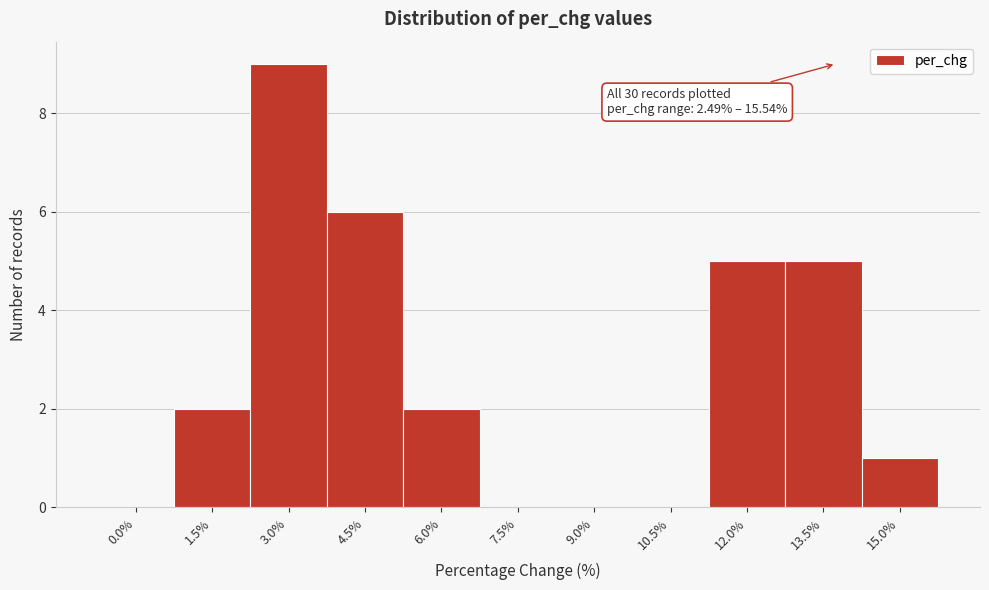

Reading left to right, transcribe all the data shown in this chart.

0.0%=0	1.5%=2	3.0%=9	4.5%=6	6.0%=2	7.5%=0	9.0%=0	10.5%=0	12.0%=5	13.5%=5	15.0%=1